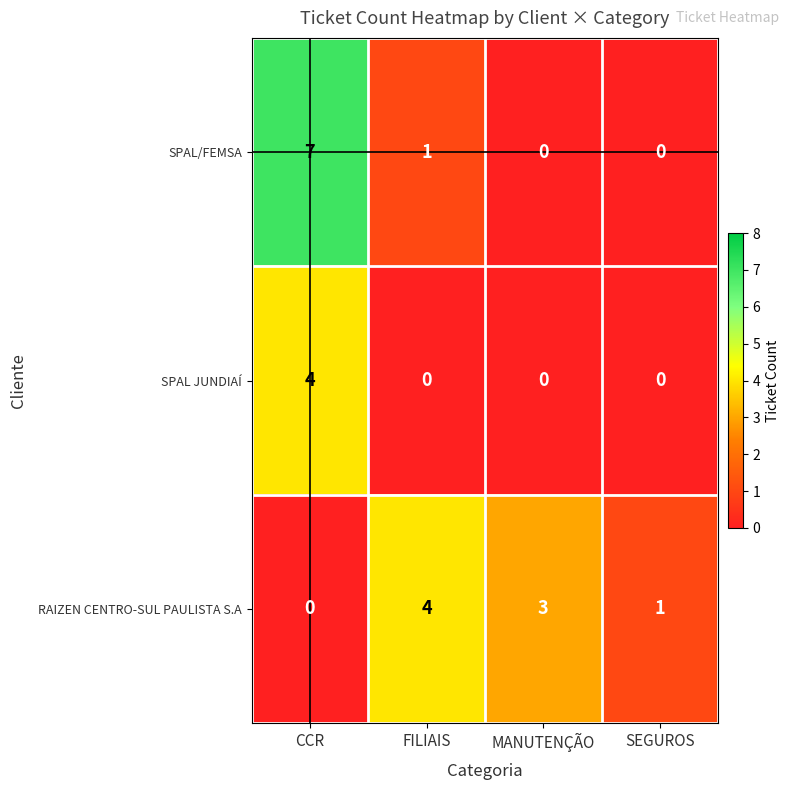

Which series changed the most between CCR and MANUTENÇÃO?

SPAL/FEMSA